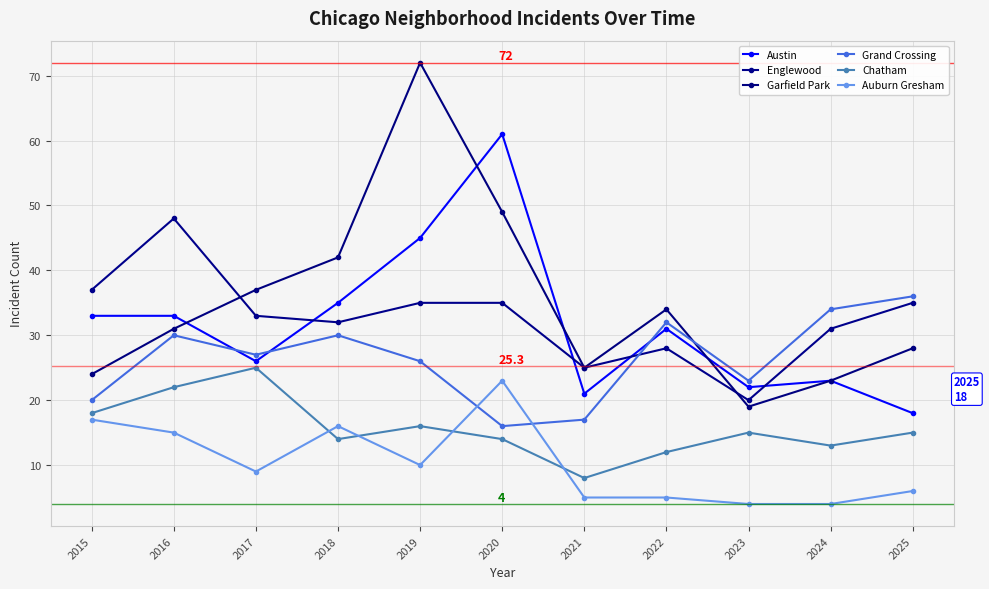

What is the difference between the maximum and second lowest values in the Garfield Park series?

49